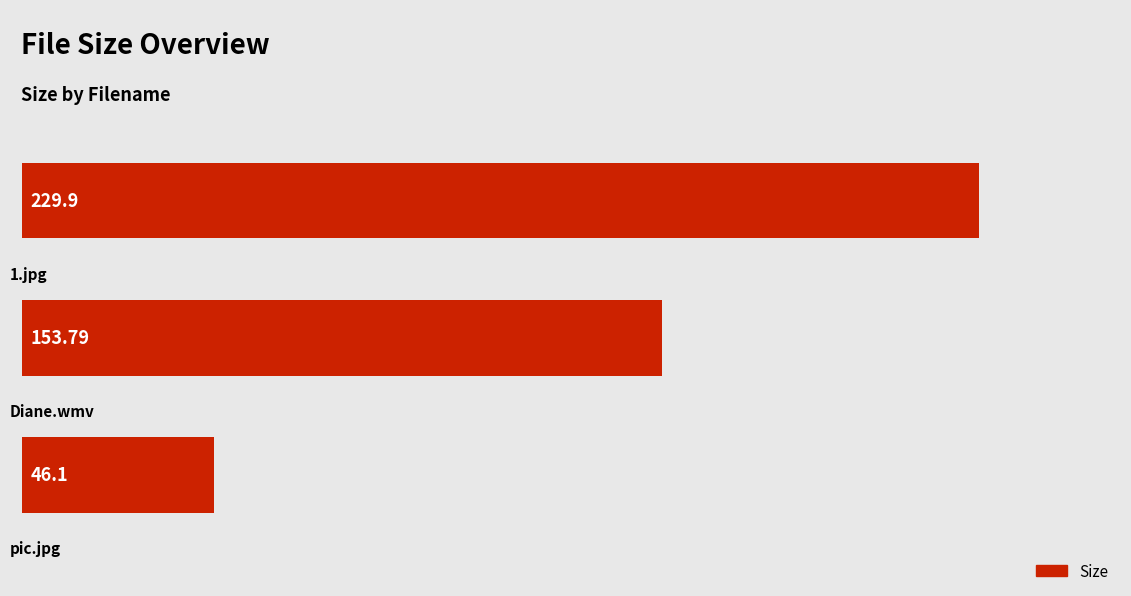

Are the bars grouped side by side (vs. stacked)?

No